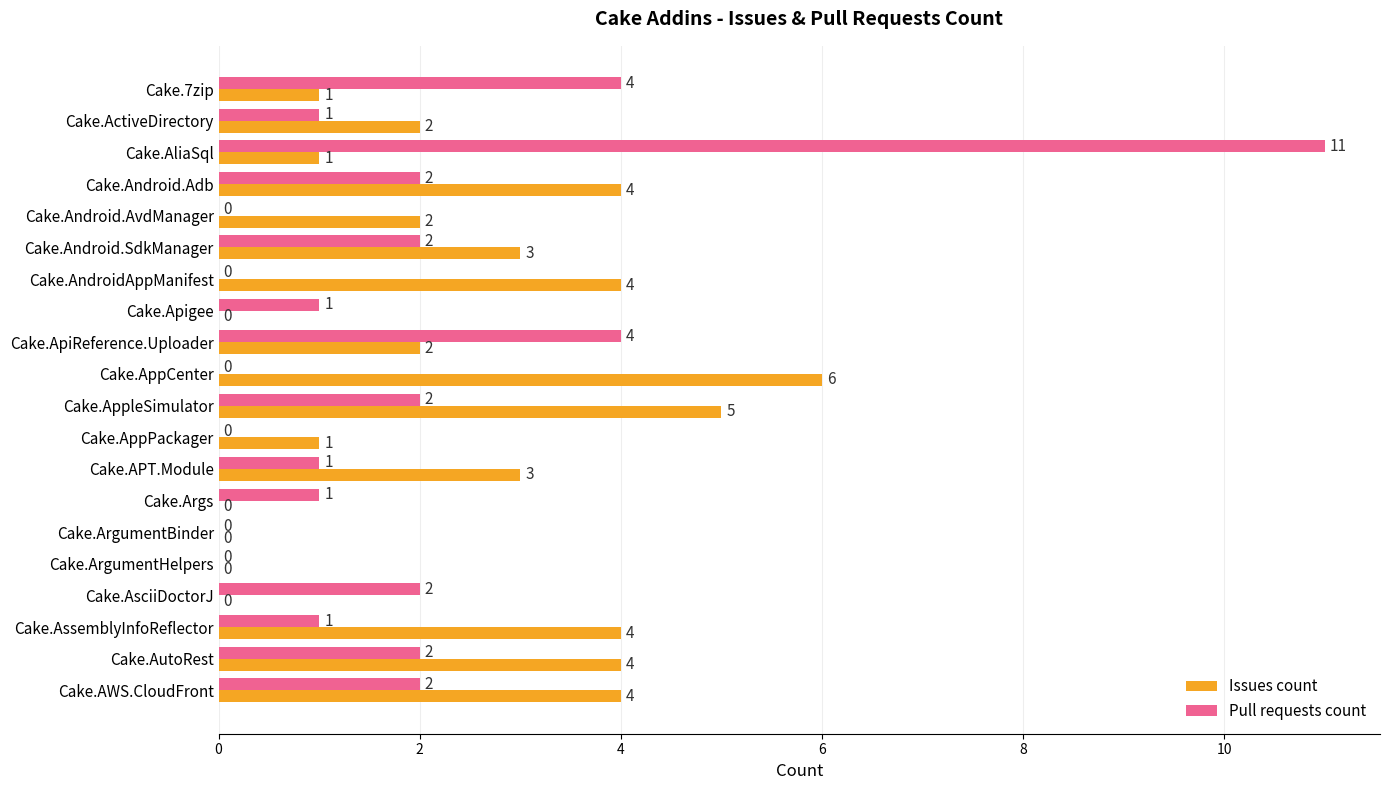

Is it true that Issues count equals -3 at Cake.AsciiDoctorJ?

False